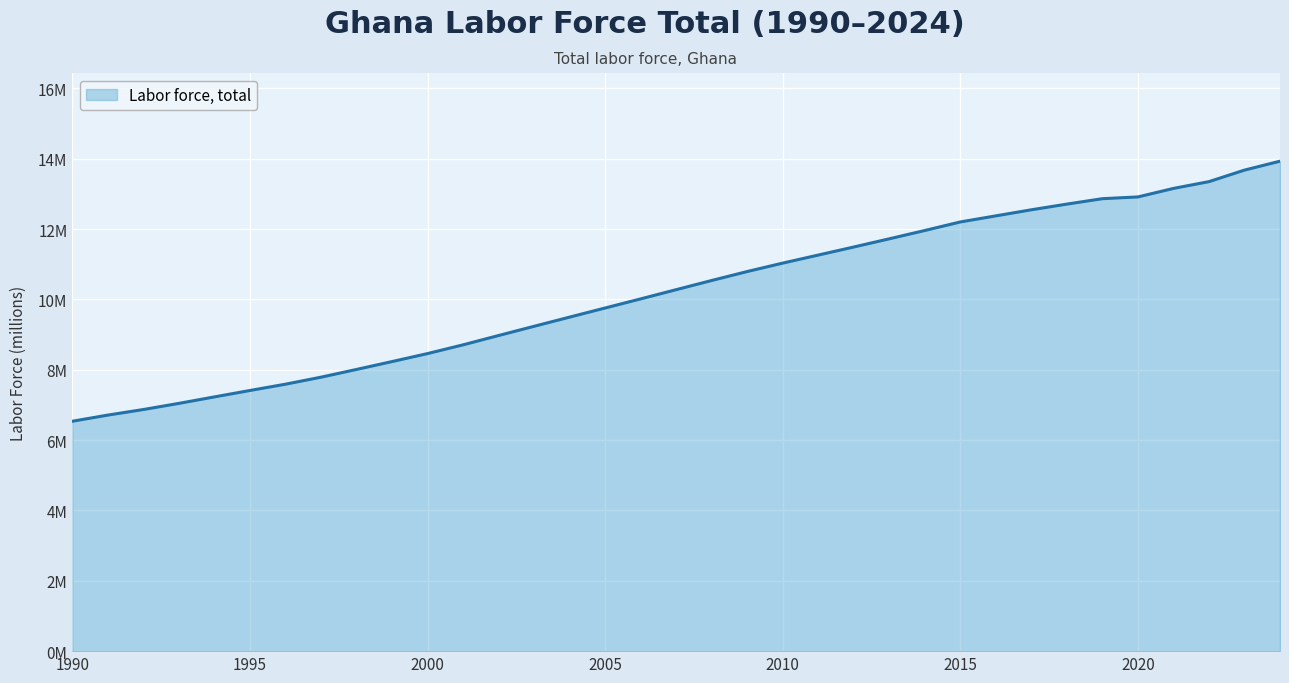

Reading left to right, what are all the values shown in this chart?

6.5	6.7	6.9	7.0	7.2	7.4	7.6	7.8	8.0	8.2	8.5	8.7	9.0	9.2	9.5	9.8	10.0	10.3	10.5	10.8	11.0	11.3	11.5	11.7	12.0	12.2	12.4	12.5	12.7	12.9	12.9	13.2	13.3	13.7	13.9